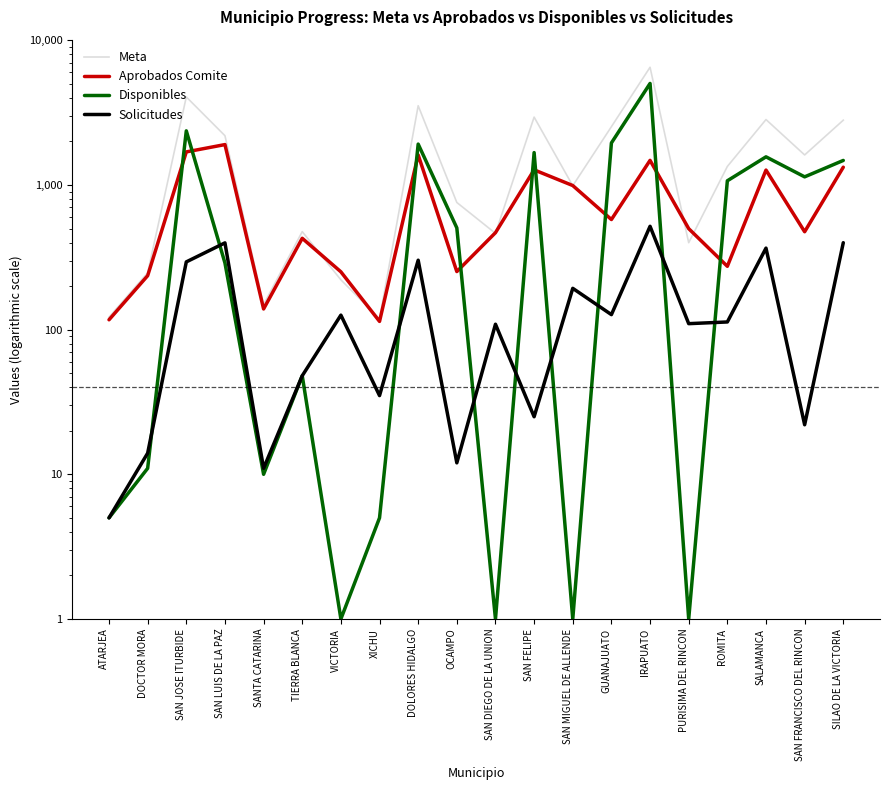

True or false: Meta has more than 2 points higher than both neighbors.

True